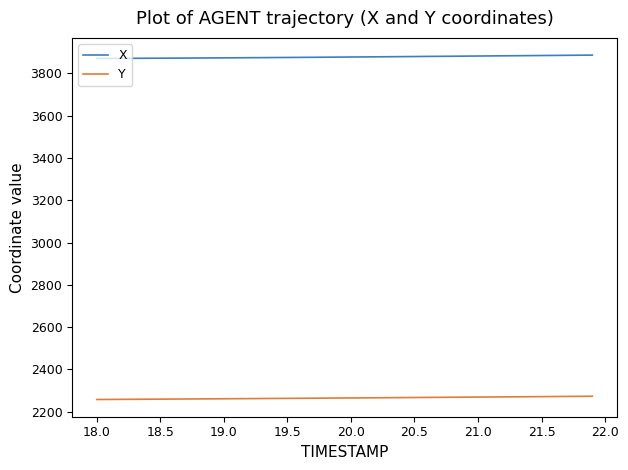

What is the greatest value displayed?

3885.7